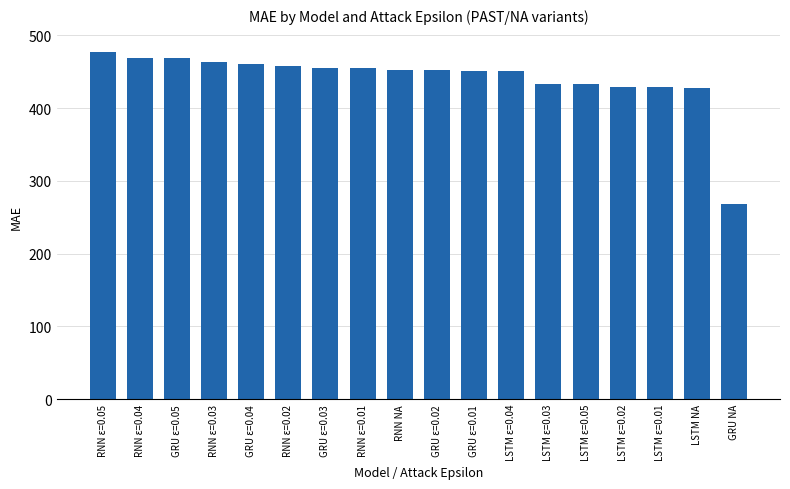

What is the maximum value shown in the chart?

477.3